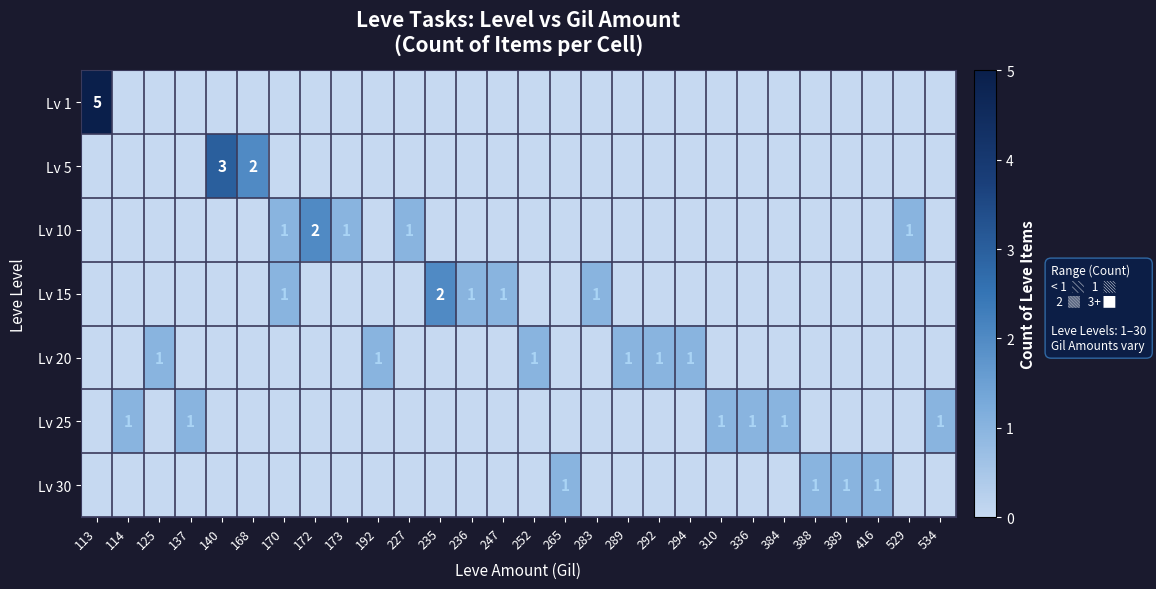

Reading left to right, extract all data points from this chart.

row_0: 5	0	0	0	0	0	0	0	0	0	0	0	0	0	0	0	0	0	0	0	0	0	0	0	0	0	0	0
row_1: 0	0	0	0	3	2	0	0	0	0	0	0	0	0	0	0	0	0	0	0	0	0	0	0	0	0	0	0
row_2: 0	0	0	0	0	0	1	2	1	0	1	0	0	0	0	0	0	0	0	0	0	0	0	0	0	0	1	0
row_3: 0	0	0	0	0	0	1	0	0	0	0	2	1	1	0	0	1	0	0	0	0	0	0	0	0	0	0	0
row_4: 0	0	1	0	0	0	0	0	0	1	0	0	0	0	1	0	0	1	1	1	0	0	0	0	0	0	0	0
row_5: 0	1	0	1	0	0	0	0	0	0	0	0	0	0	0	0	0	0	0	0	1	1	1	0	0	0	0	1
row_6: 0	0	0	0	0	0	0	0	0	0	0	0	0	0	0	1	0	0	0	0	0	0	0	1	1	1	0	0